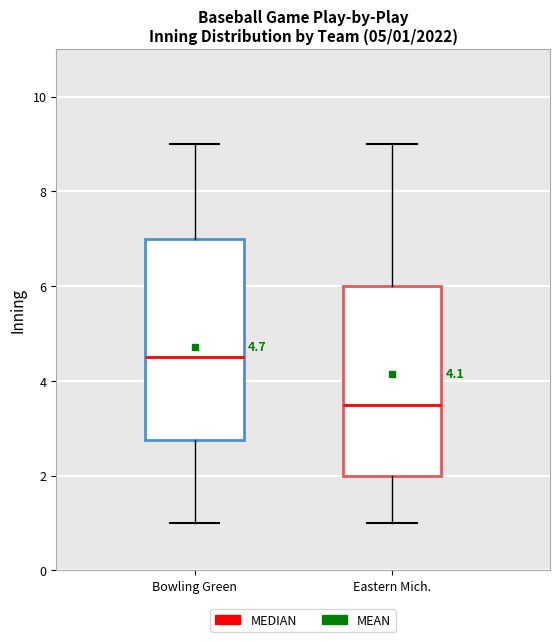

Which box is the tallest, from its lower edge to its upper edge?

Bowling Green